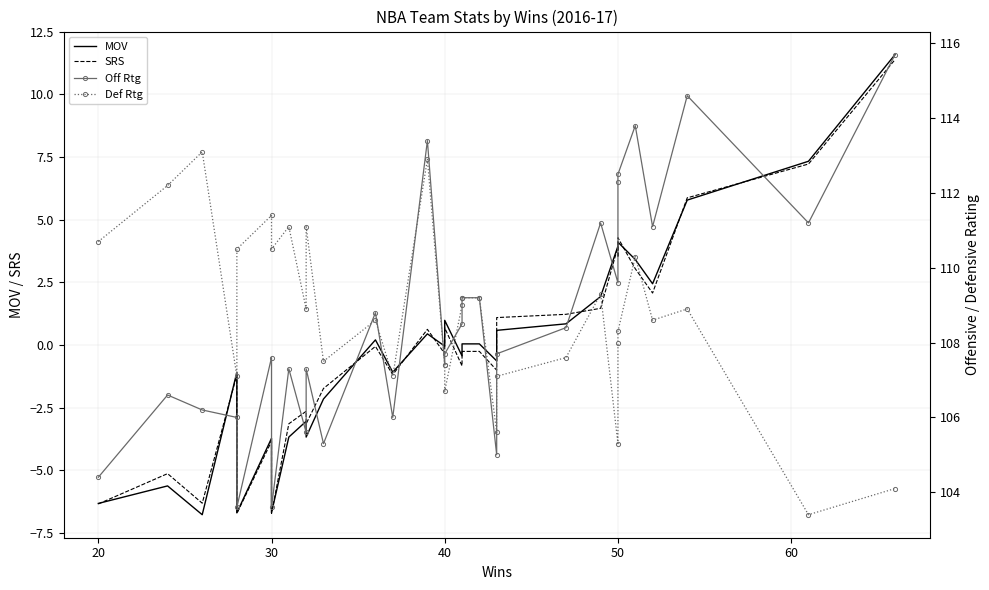

What are all the series names shown in the legend?

MOV, SRS, Off Rtg, Def Rtg